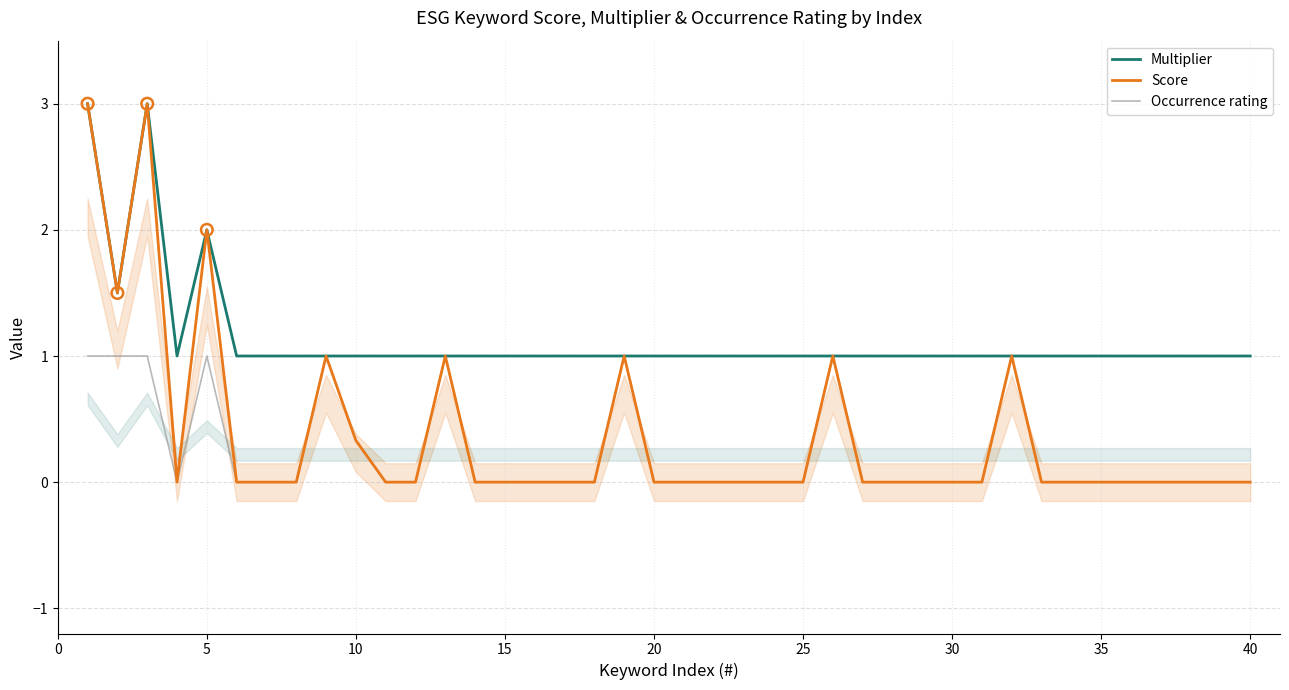

Is it true that Multiplier equals 0.5 at 25?

False